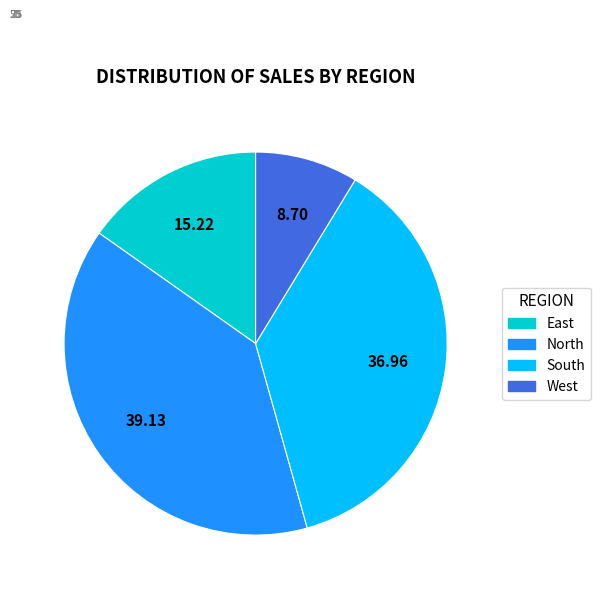

Is the sum of North and East greater than half?

Yes